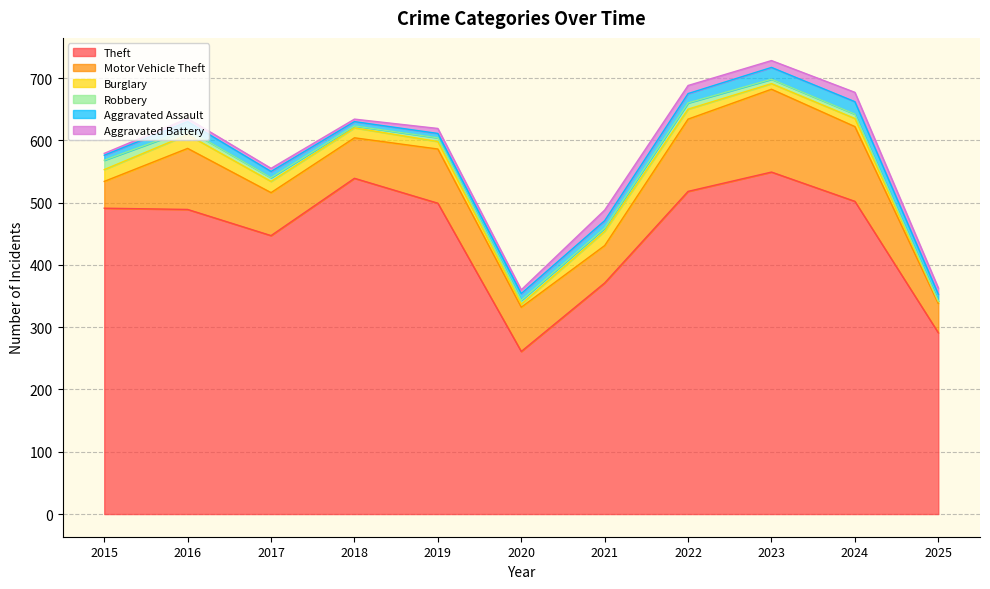

What is the difference between the maximum and minimum values in the Motor Vehicle Theft series?

90